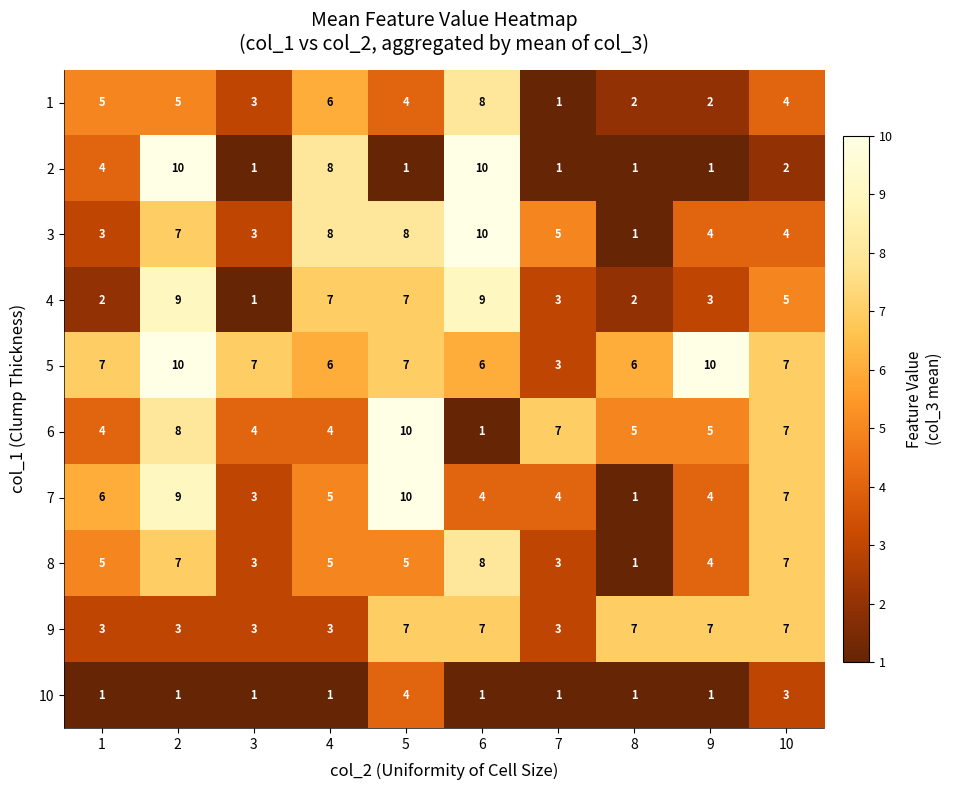

How many 7 values are between 4 and 7?

6